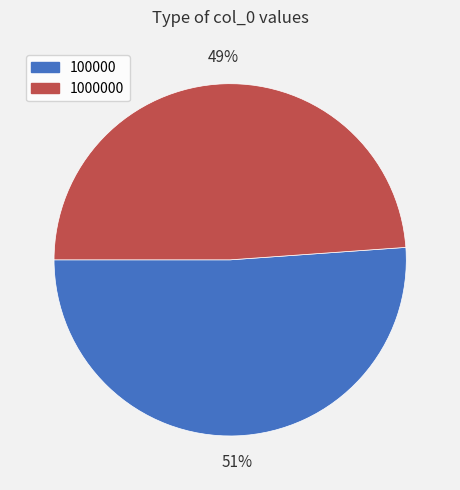

Is there any slice that represents more than half of the pie?

Yes